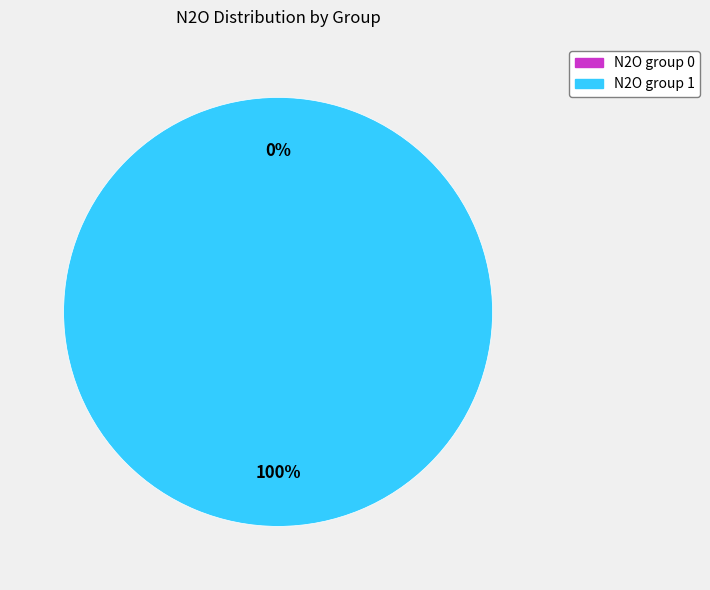

Combined, what portion of the pie is 1 and 0?

100.0%